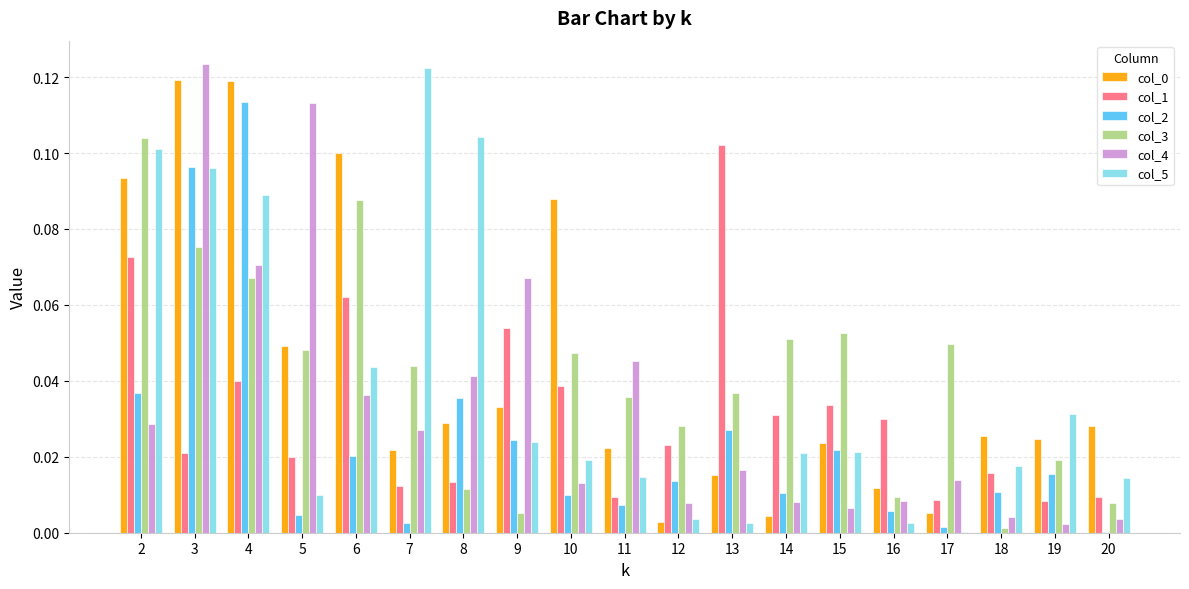

At which category is the sum across all series the highest?

3